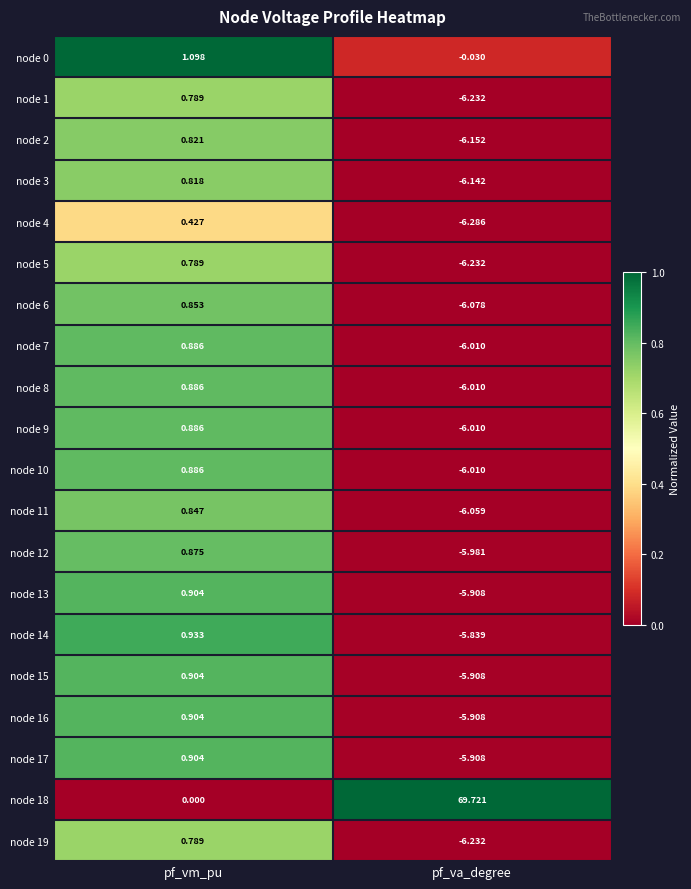

Which category has the lowest value in the node 17 series?

pf_va_degree